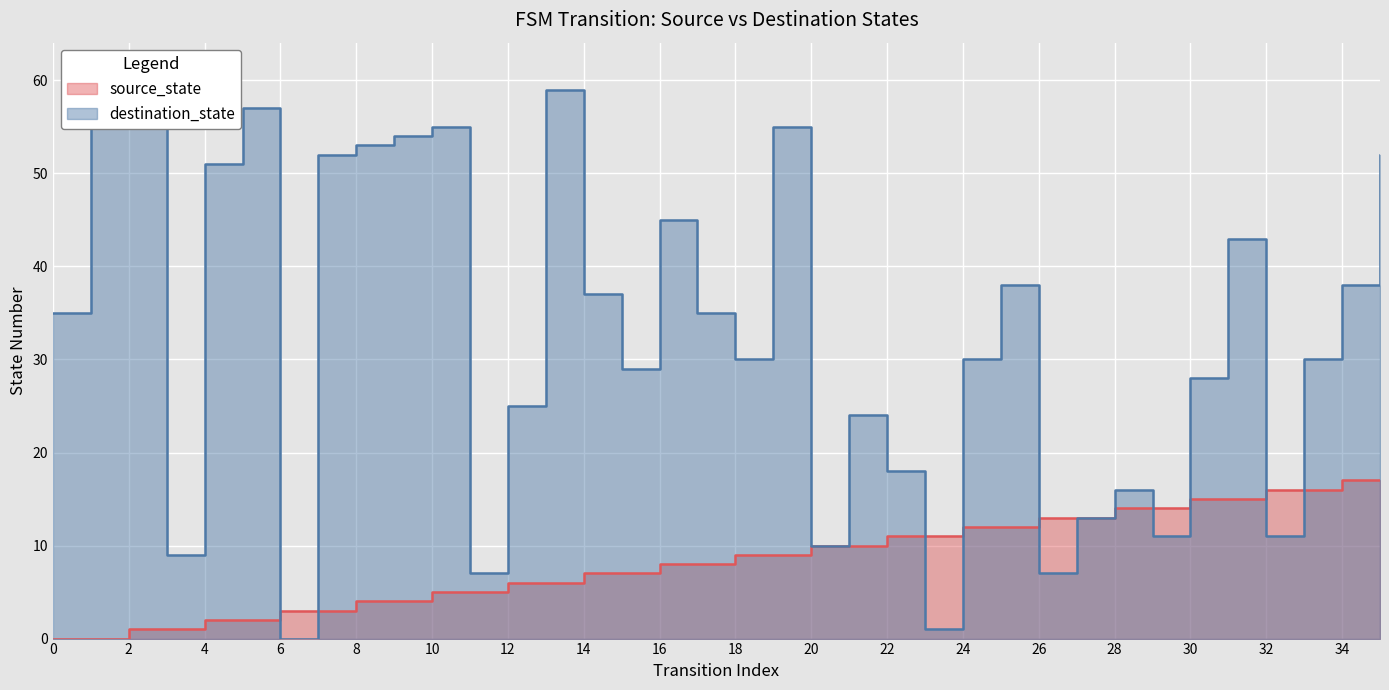

Reading right to left, transcribe all the data shown in this chart.

source_state: 35=17	34=17	33=16	32=16	31=15	30=15	29=14	28=14	27=13	26=13	25=12	24=12	23=11	22=11	21=10	20=10	19=9	18=9	17=8	16=8	15=7	14=7	13=6	12=6	11=5	10=5	9=4	8=4	7=3	6=3	5=2	4=2	3=1	2=1	1=0	0=0
destination_state: 35=52	34=38	33=30	32=11	31=43	30=28	29=11	28=16	27=13	26=7	25=38	24=30	23=1	22=18	21=24	20=10	19=55	18=30	17=35	16=45	15=29	14=37	13=59	12=25	11=7	10=55	9=54	8=53	7=52	6=0	5=57	4=51	3=9	2=59	1=61	0=35